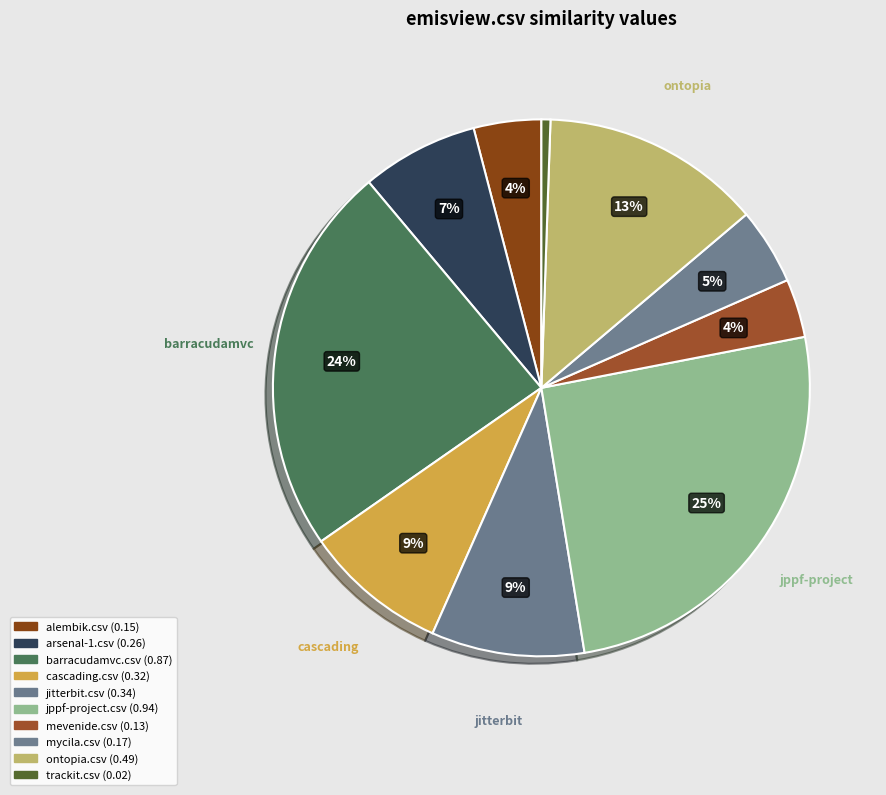

How many segments does this pie chart have?

10